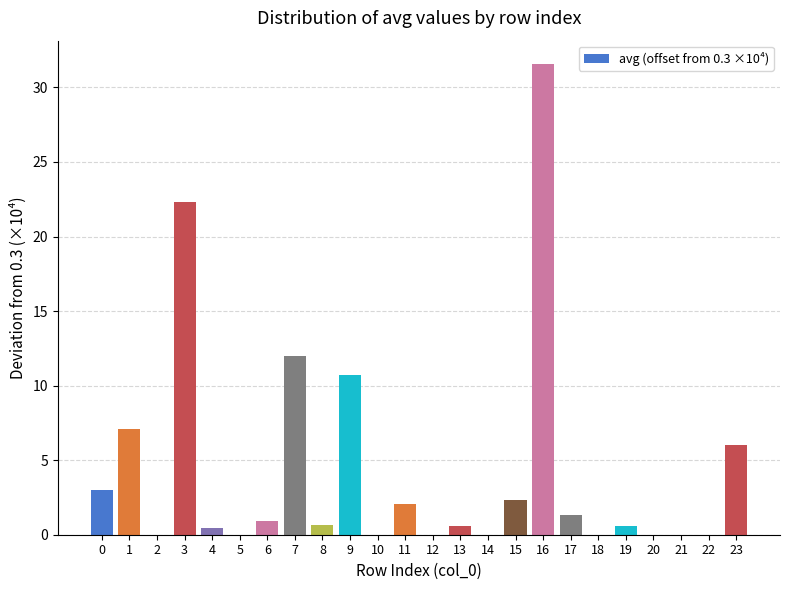

The chart shows a value of -18.2 at 10. True or false?

False